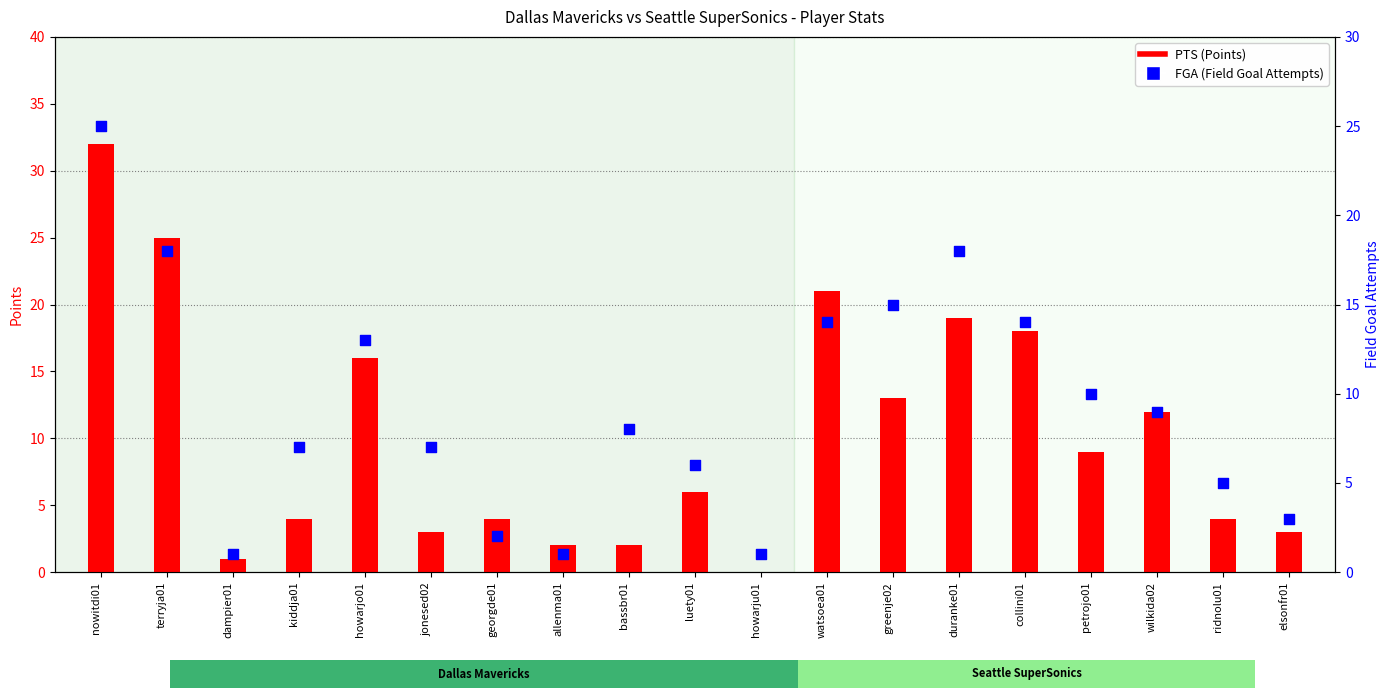

Which series has the largest Y range (max minus min)?

PTS (Points)